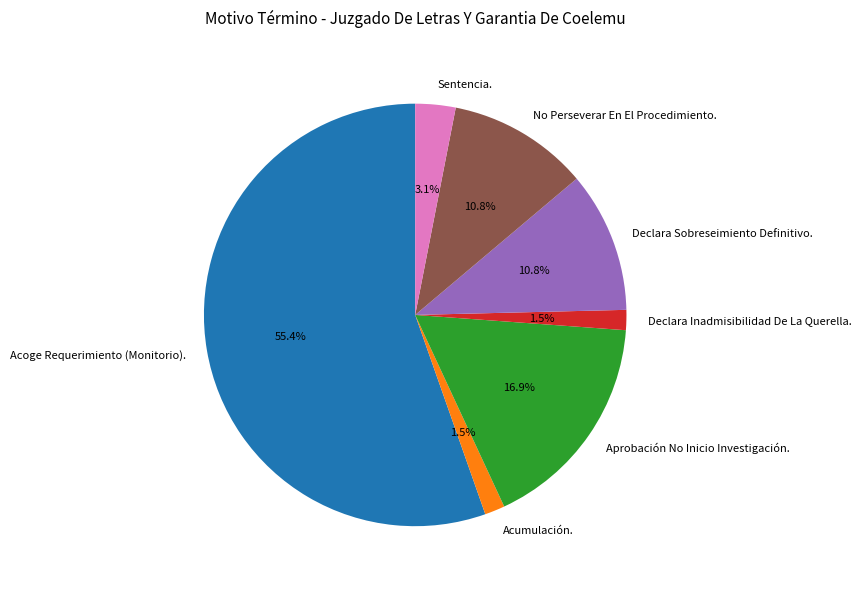

What is the largest slice in the pie chart?

Acoge Requerimiento (Monitorio).